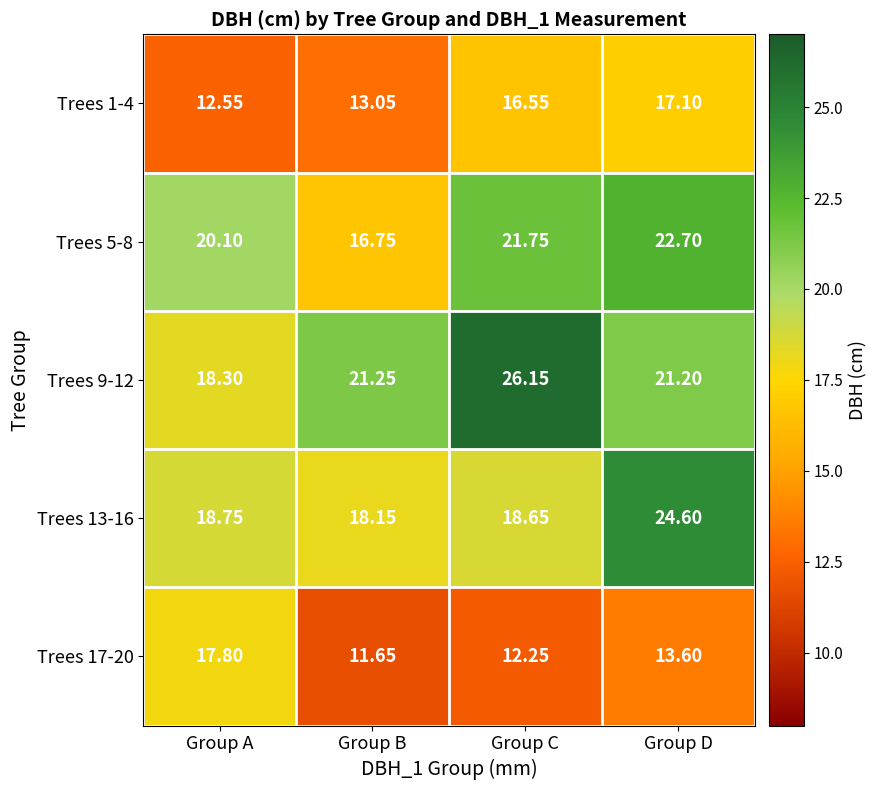

Rank the categories by Trees 9-12 value from highest to lowest.

Group C, Group B, Group D, Group A